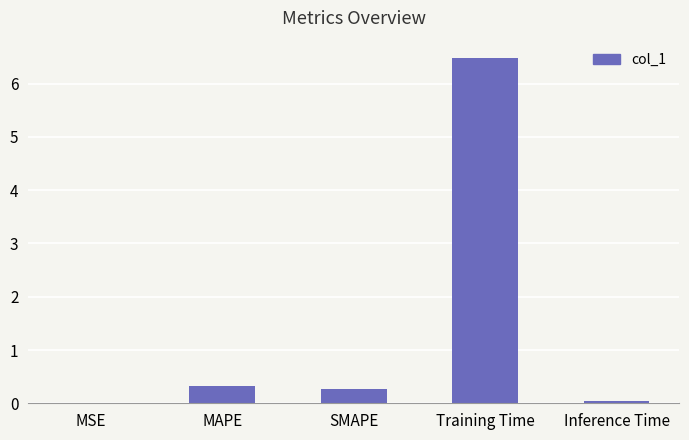

Are the bars horizontal?

No